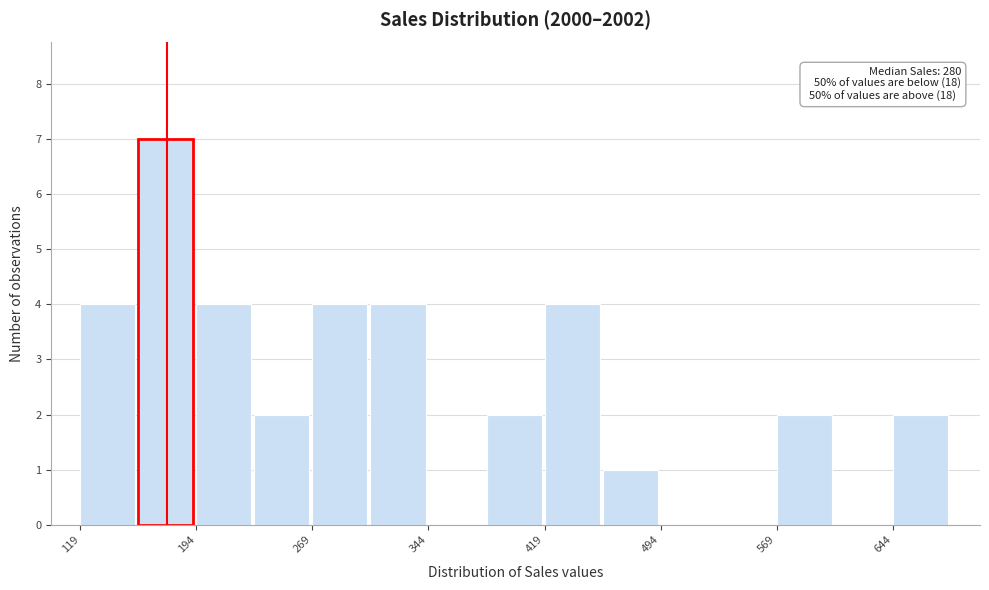

Around what value on the x-axis is the tallest bar? Give the approximate position of its centre, as read against the axis.

170